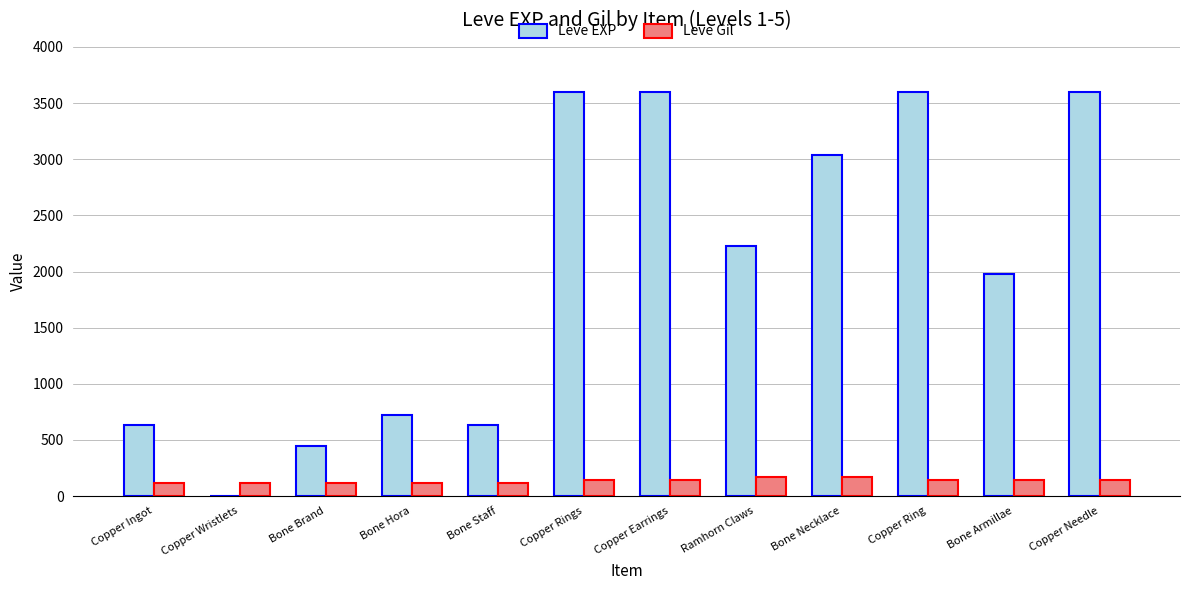

What is the total value across all series at Copper Needle?

3739